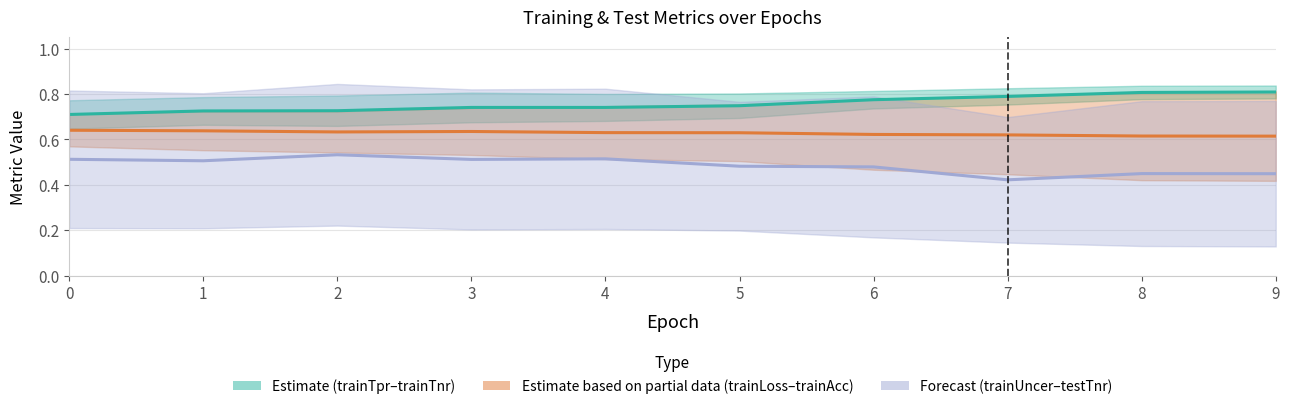

Does the chart display data point markers on the line(s)?

No